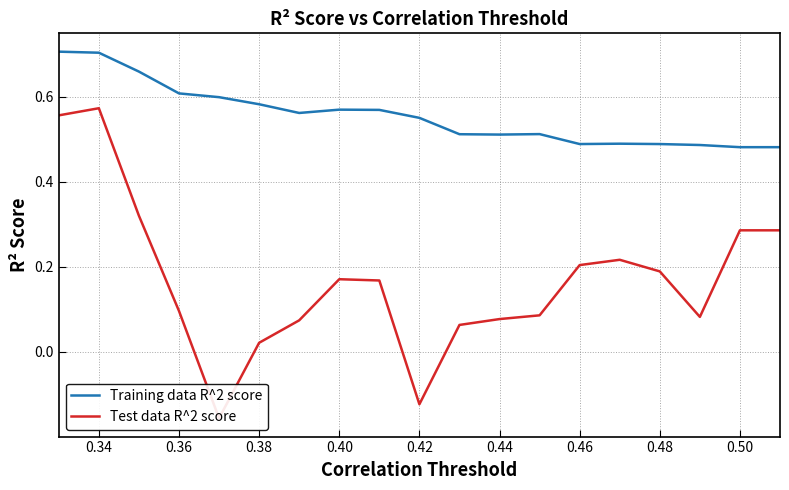

True or false: Test data R^2 score has more than 2 interior local peaks.

True